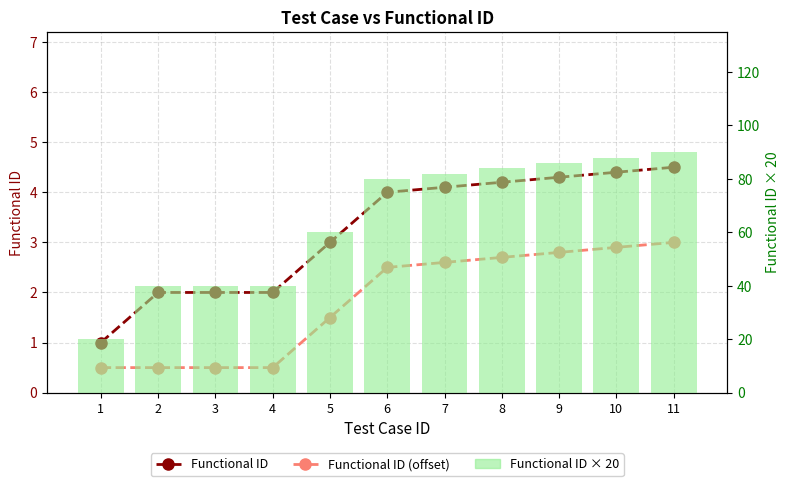

At which label is Functional ID × 20 closest to 55?

5